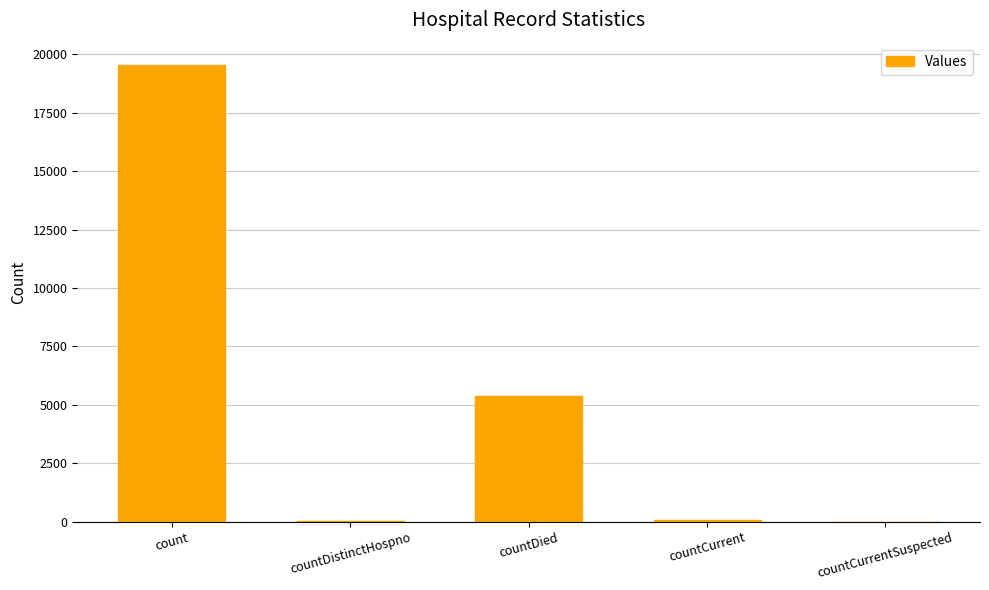

What is the difference between the values at count and countCurrent?

19470